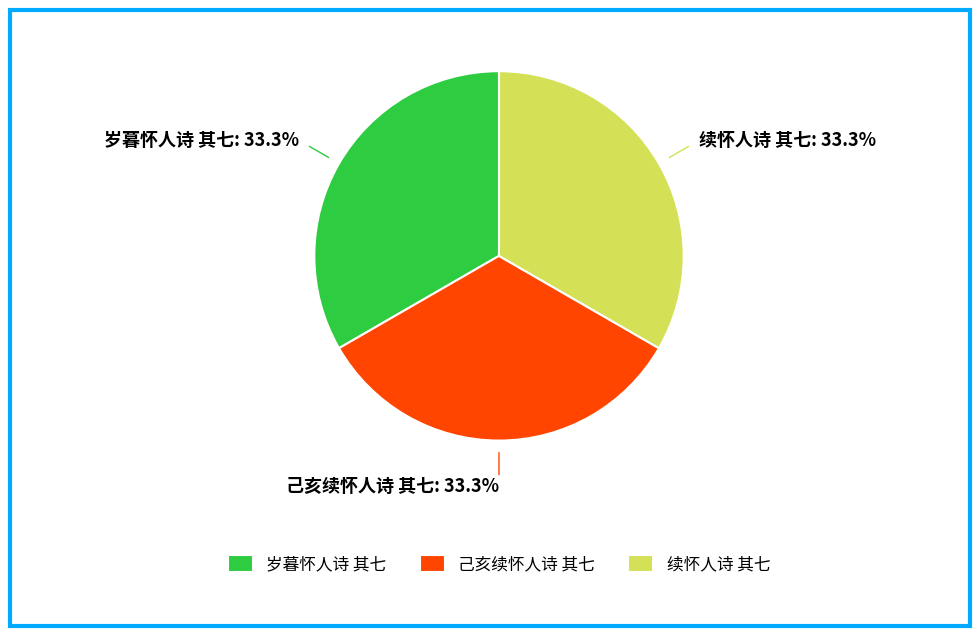

Does 岁暮怀人诗 其七 account for over 50% of the chart?

No